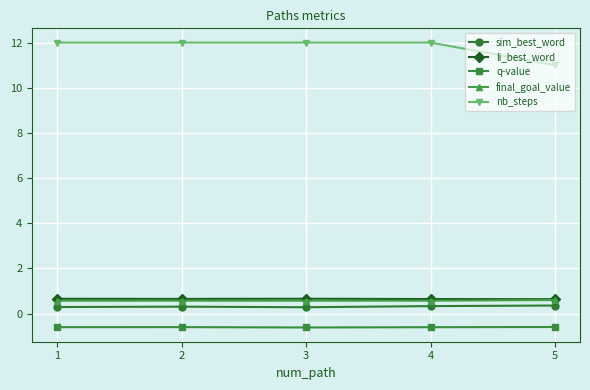

Is the value of nb_steps at 5 greater than the value of final_goal_value at 3?

Yes